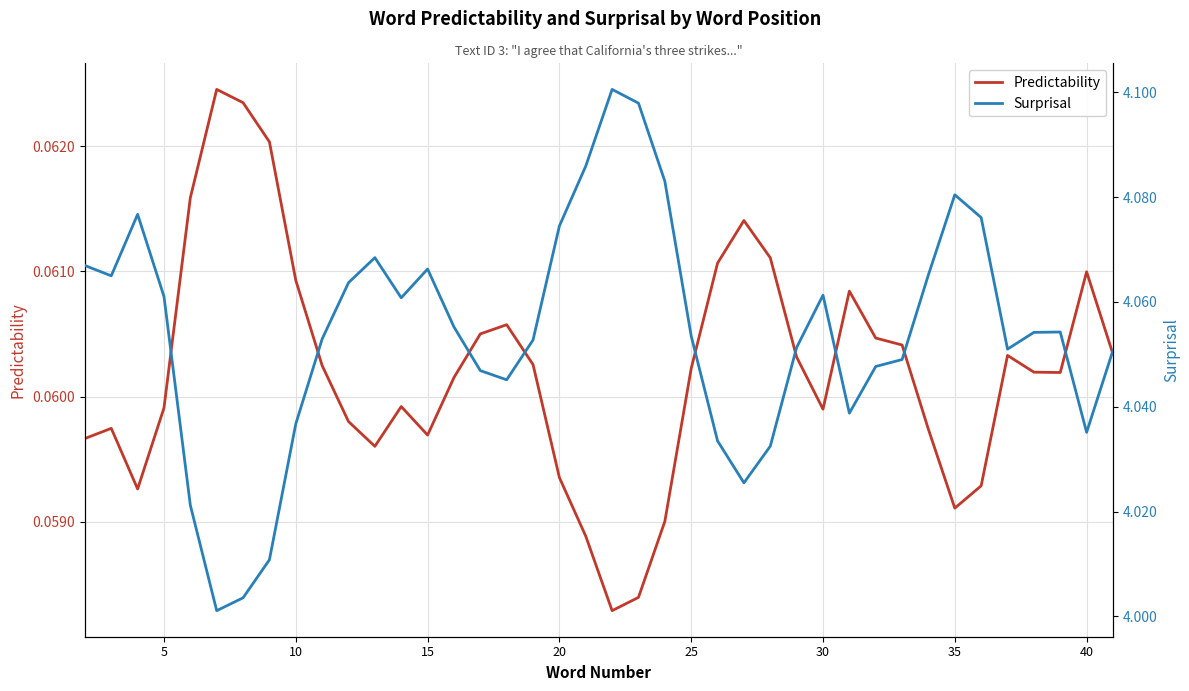

The Surprisal series shows 1.1 at 12. True or false?

False